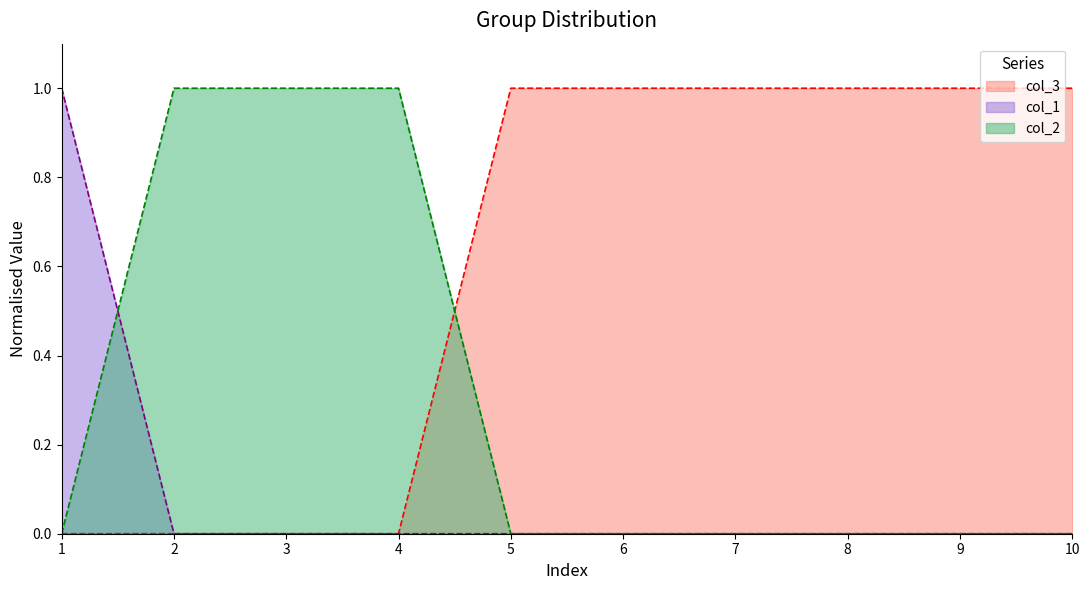

Which series has the largest total across all categories?

col_3